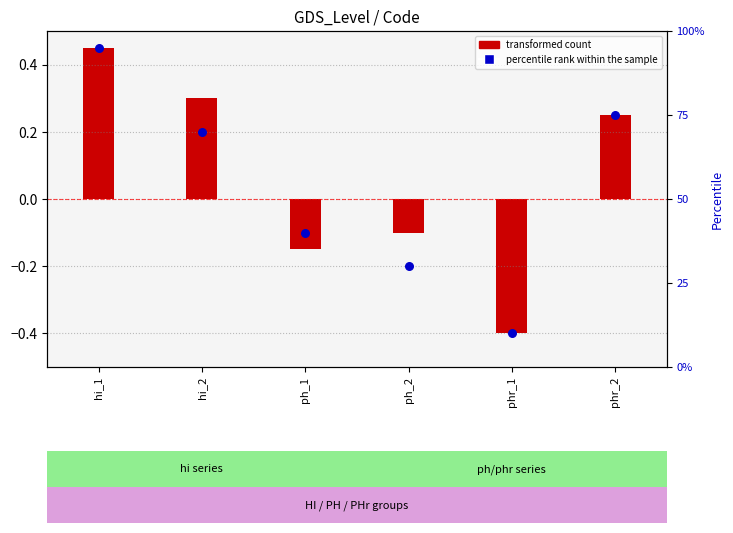

What is the total value across all series at phr_2?

75.2